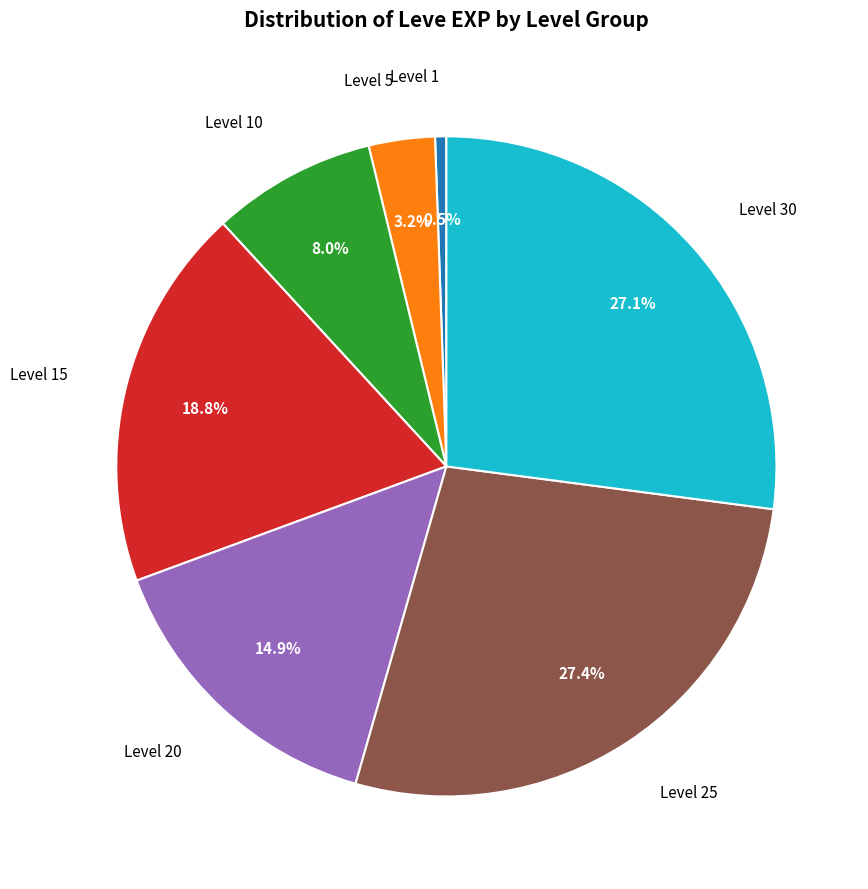

To the nearest percent, what is the average slice percentage?

14%